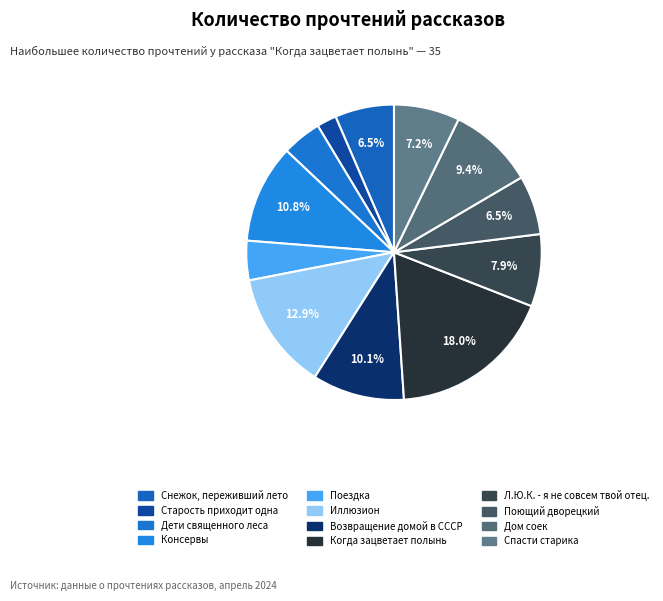

How many slices are in this pie chart?

12